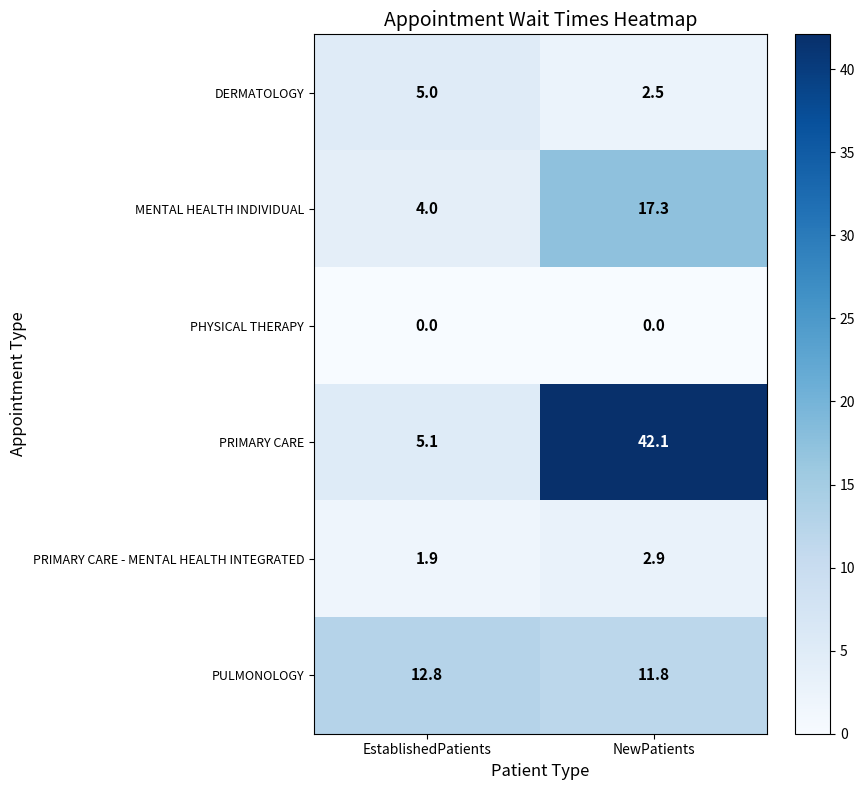

At which category is the sum across all series the highest?

NewPatients